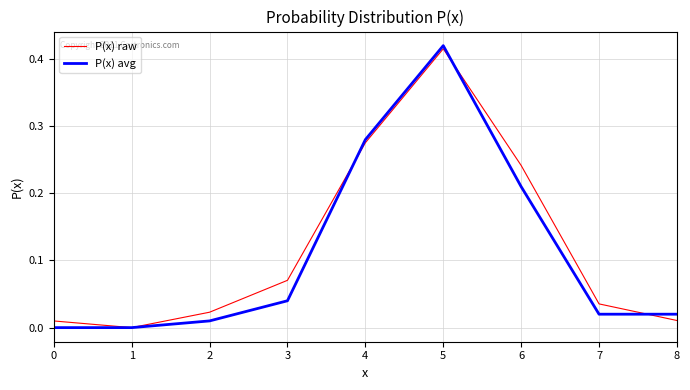

At which label does P(x) avg reach its peak?

5